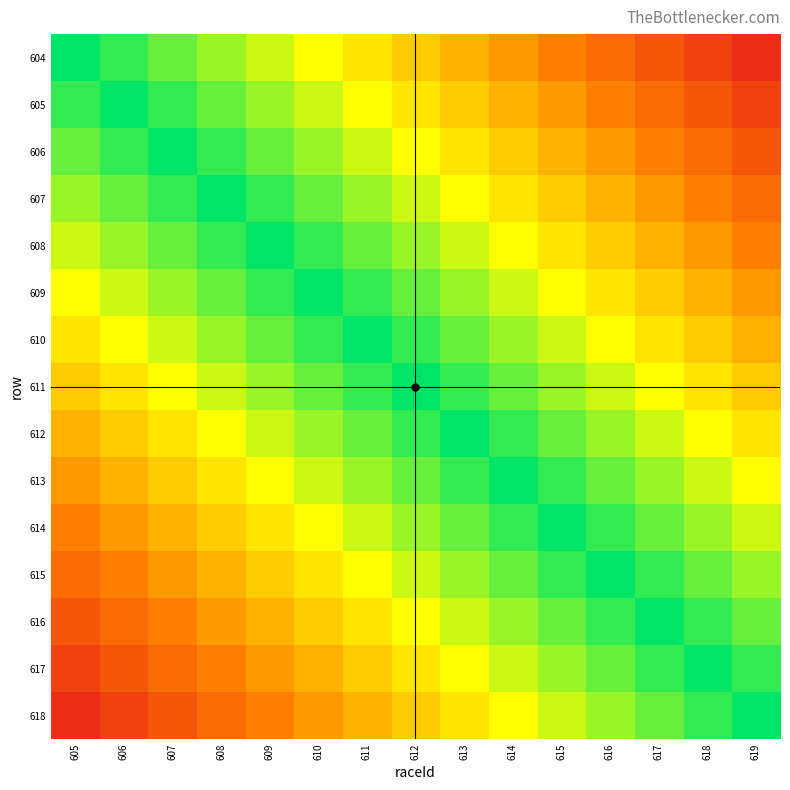

At how many categories does at least one series exceed 0?

15